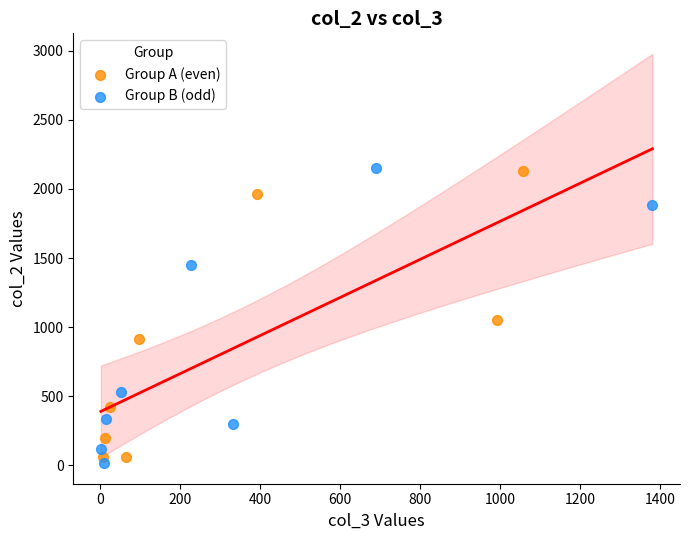

What are all the series names shown in the legend?

Group A (even), Group B (odd)